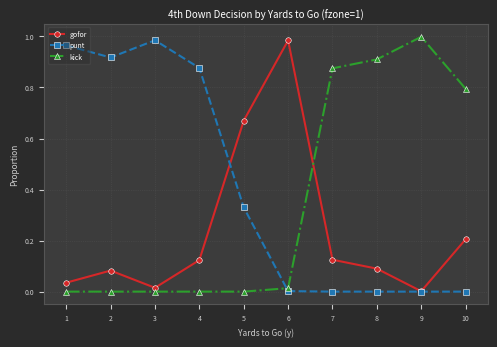

What are all the series names shown in the legend?

gofor, punt, kick